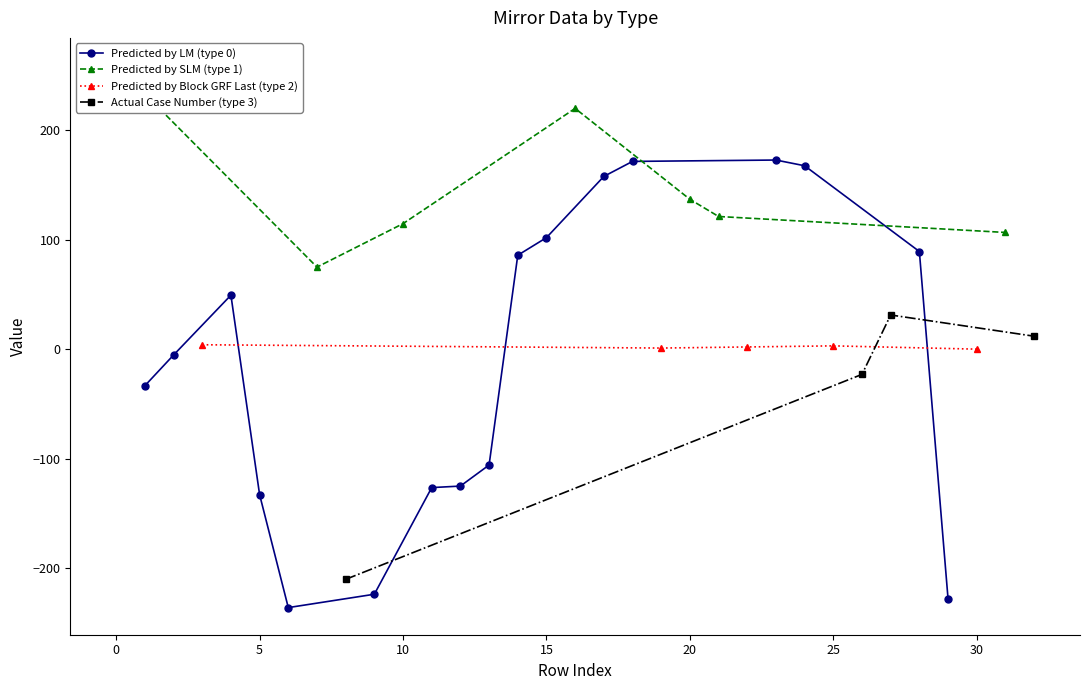

How many values in mirror_type are above zero?

16